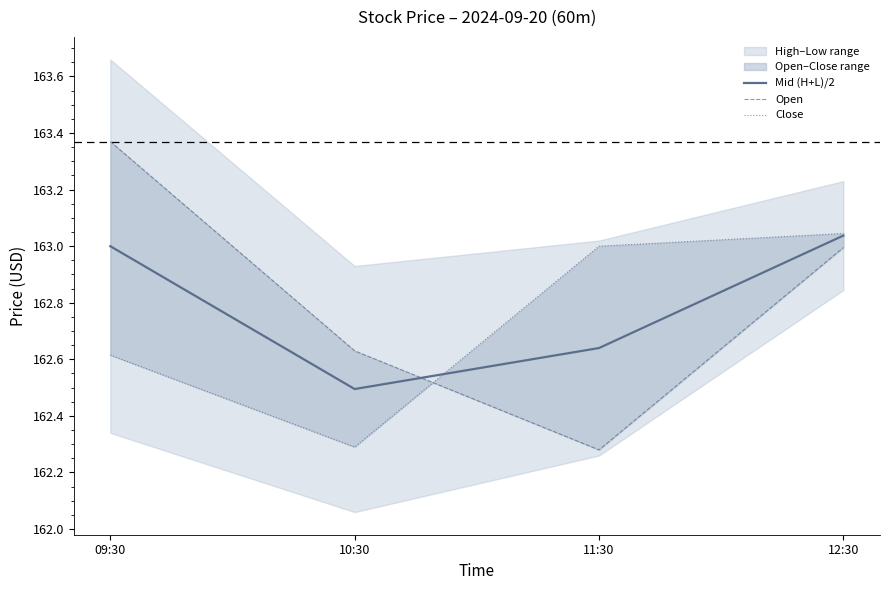

List the series in order of their peak value, highest first.

Open, Close, Mid (H+L)/2